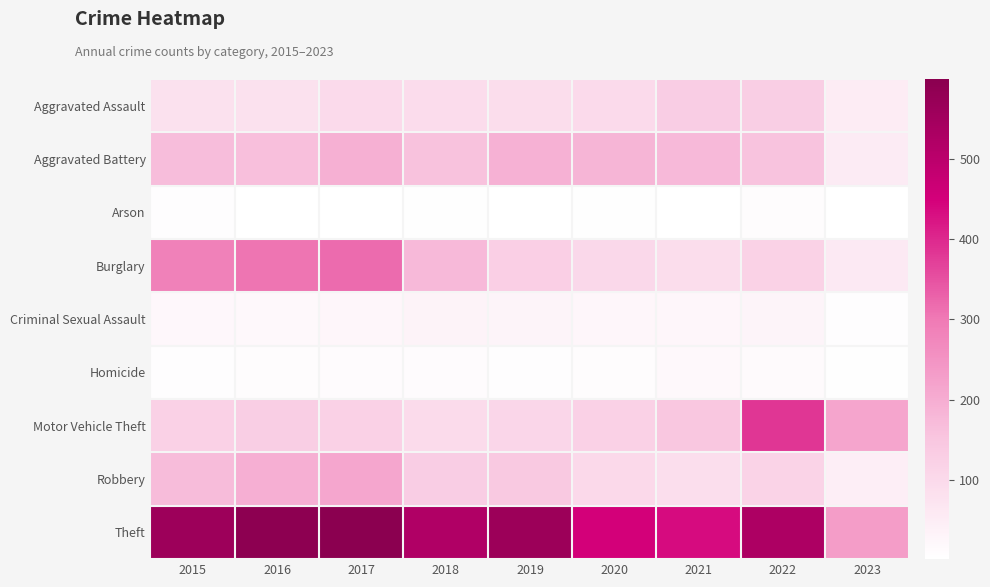

At how many categories does at least one series exceed 377?

8